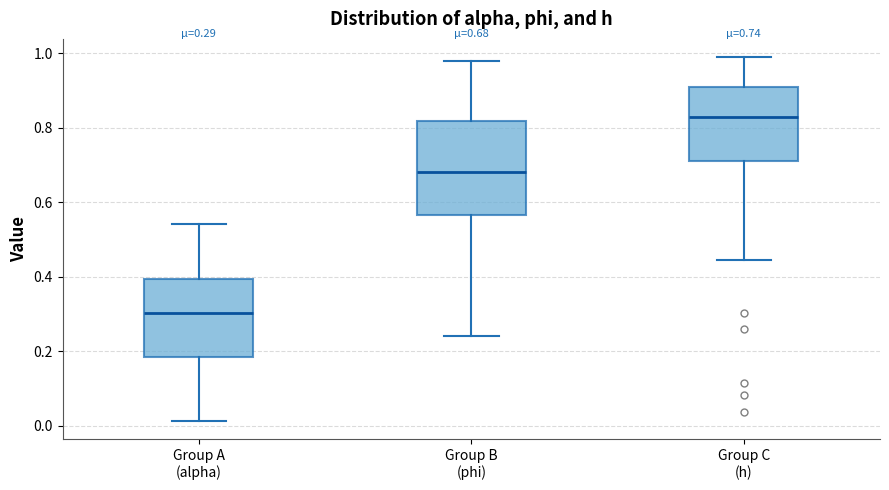

Comparing the boxes themselves (not the whiskers), which one is the tallest?

Group B (phi)